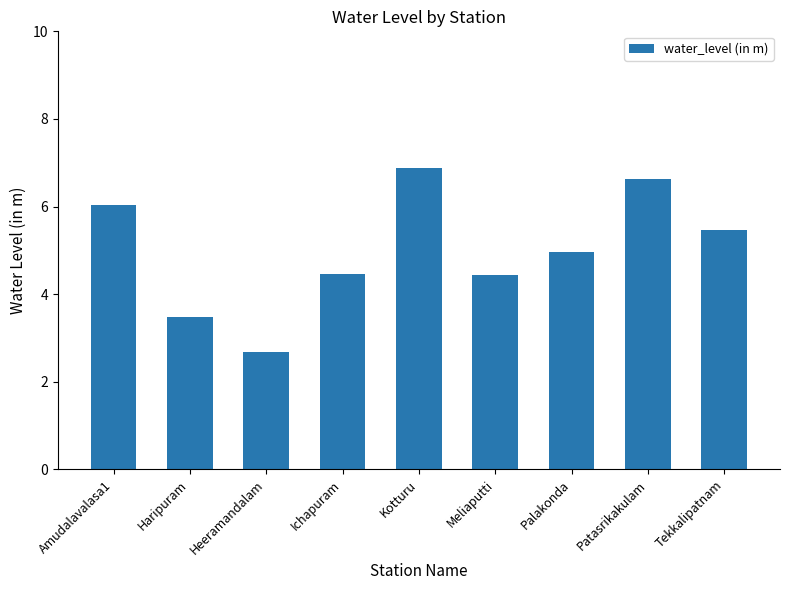

Count the number of data series in this chart.

1